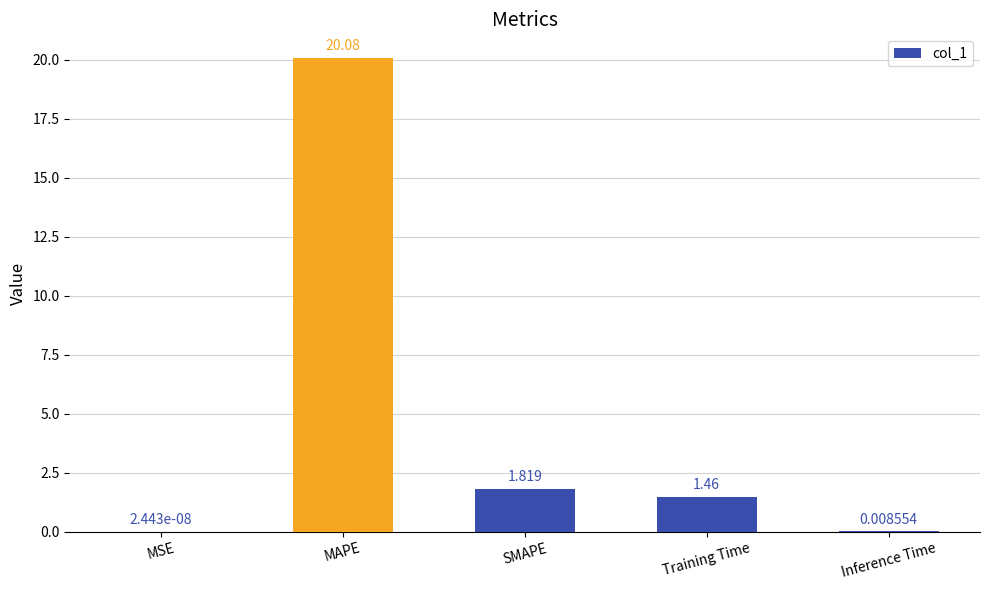

What is the average value?

4.7